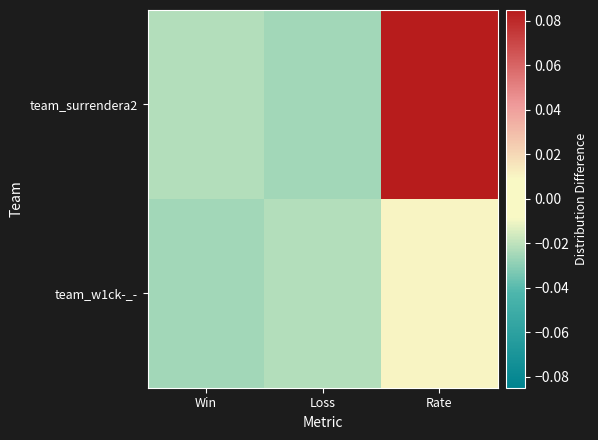

At which category is the sum across all series the highest?

Rate